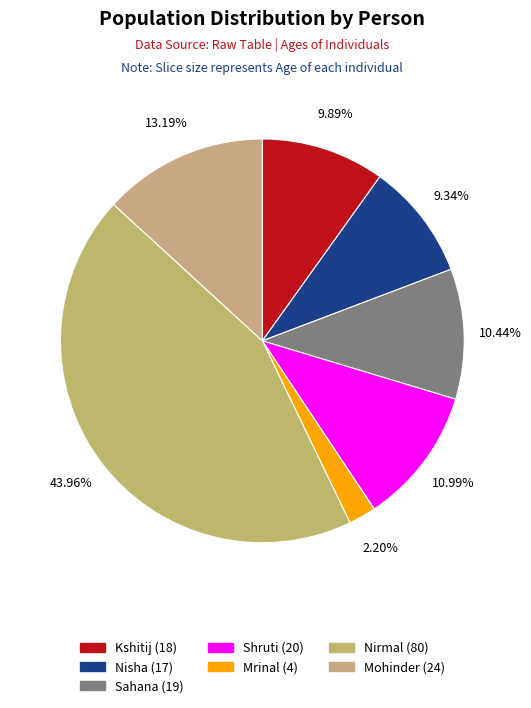

To the nearest percent, what is the difference between the largest and smallest slice percentages?

42%